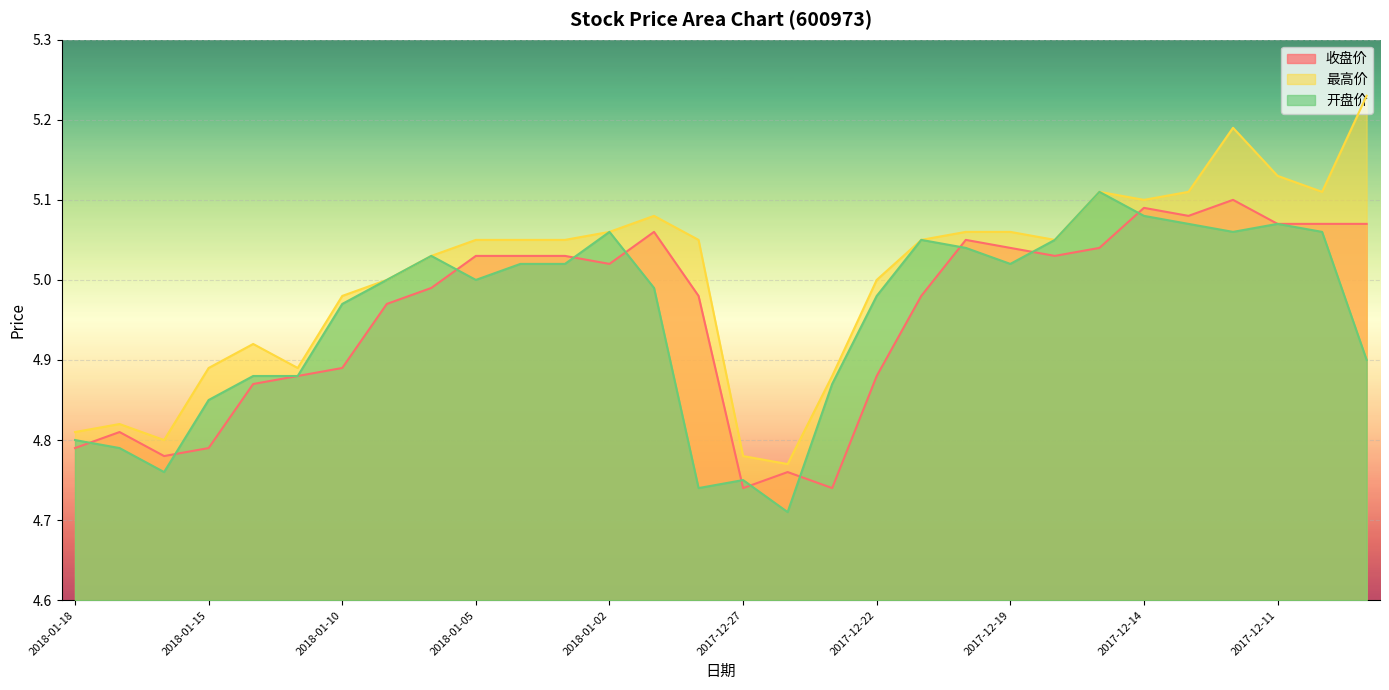

What is the approximate value of 最高价 at 2017-12-07?

5.2